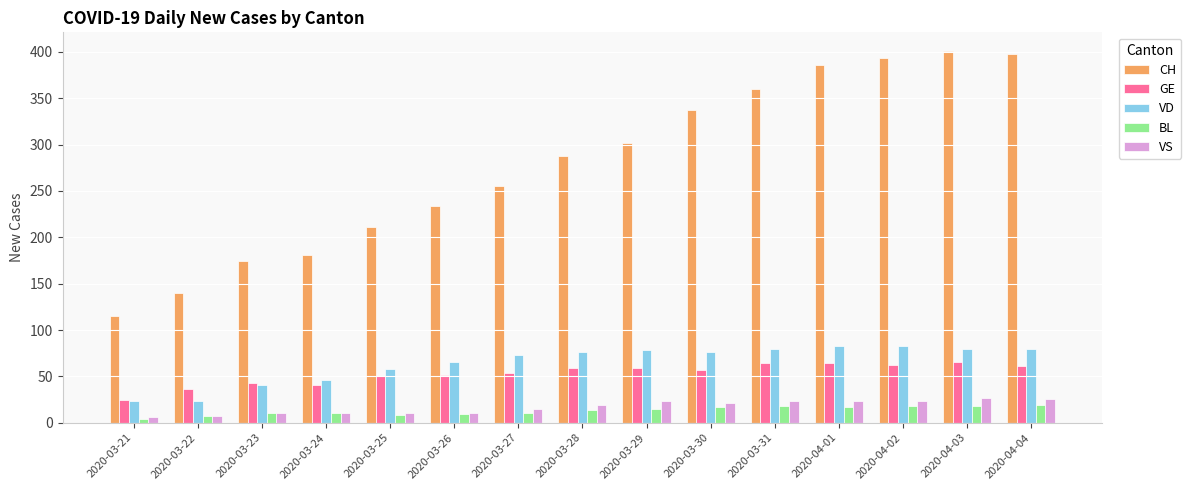

What is the total value across all series at 2020-04-04?

584